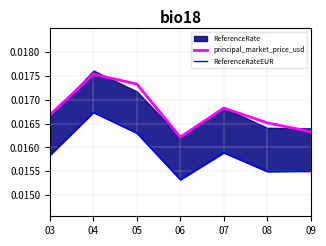

True or false: ReferenceRateEUR and principal_market_price_usd intersect in this chart.

False